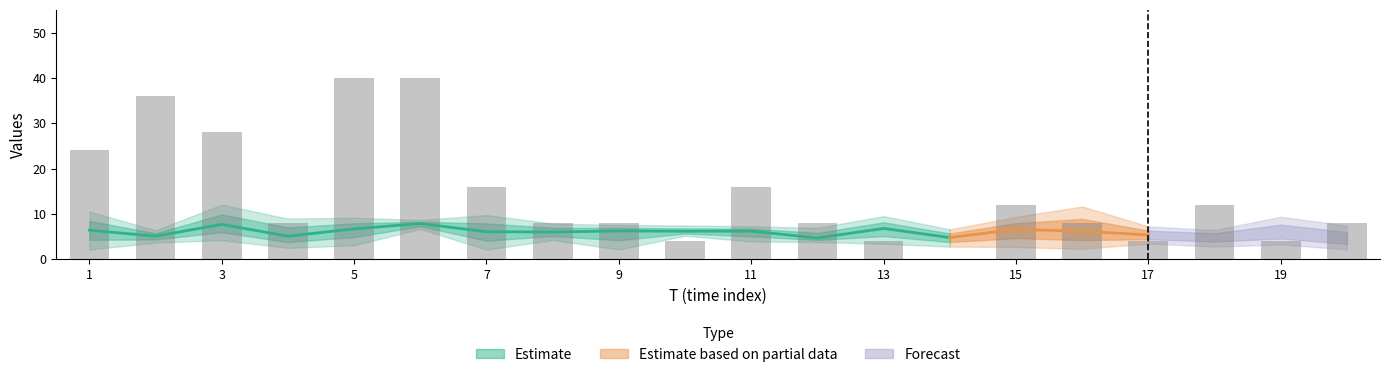

Is it true that the value at 9 is 3?

False